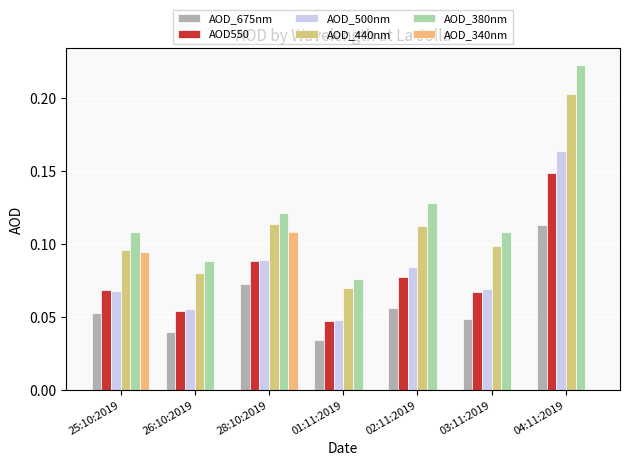

True or false: AOD_675nm has a value of 0.1 at 02:11:2019.

True